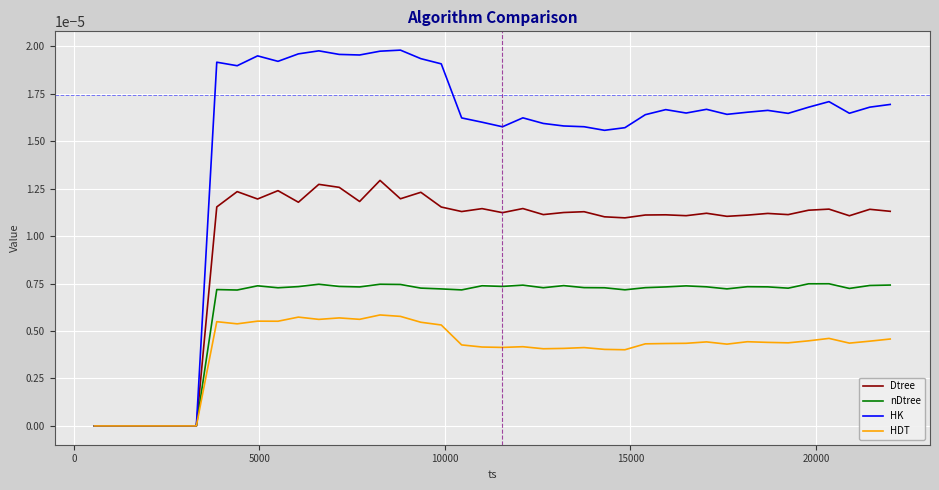

Which series has the largest range (max minus min)?

HK